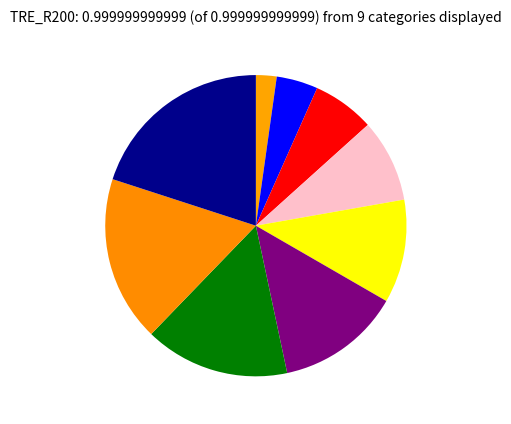

Is there a majority slice in this chart?

No